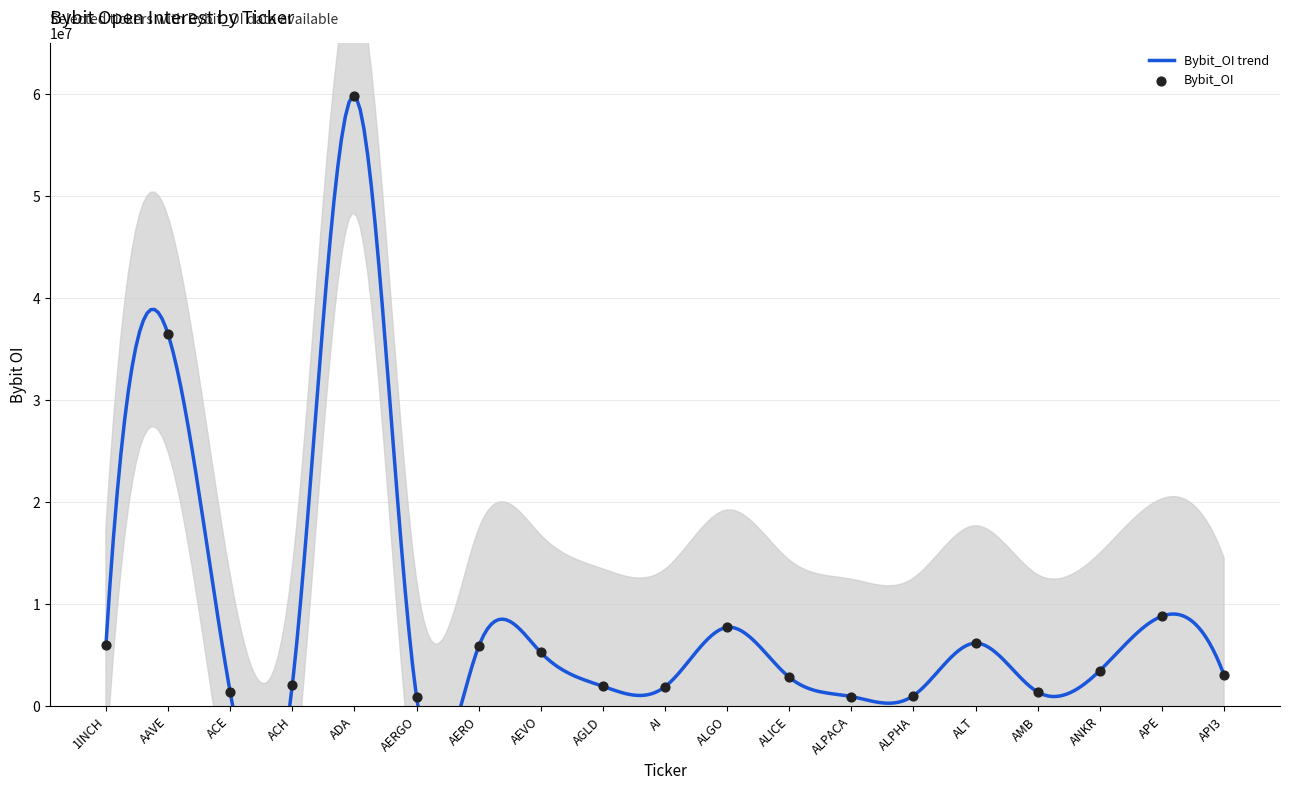

What is the change in value from ADA to ALPHA?

-58801331